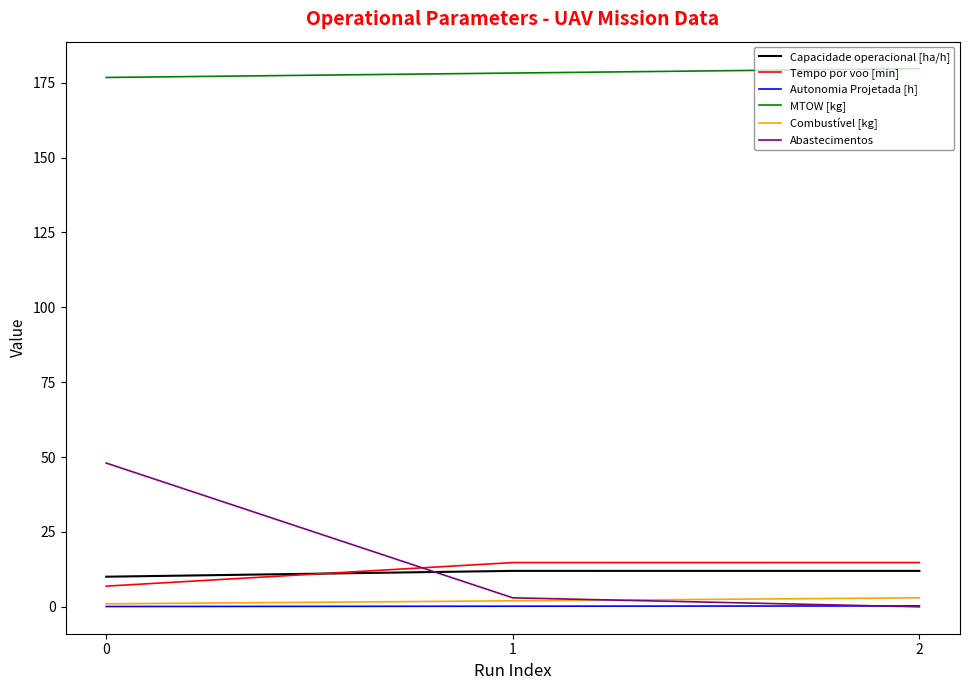

What are all the series names shown in the legend?

Capacidade operacional [ha/h], Tempo por voo [min], Autonomia Projetada [h], MTOW [kg], Combustível [kg], Abastecimentos